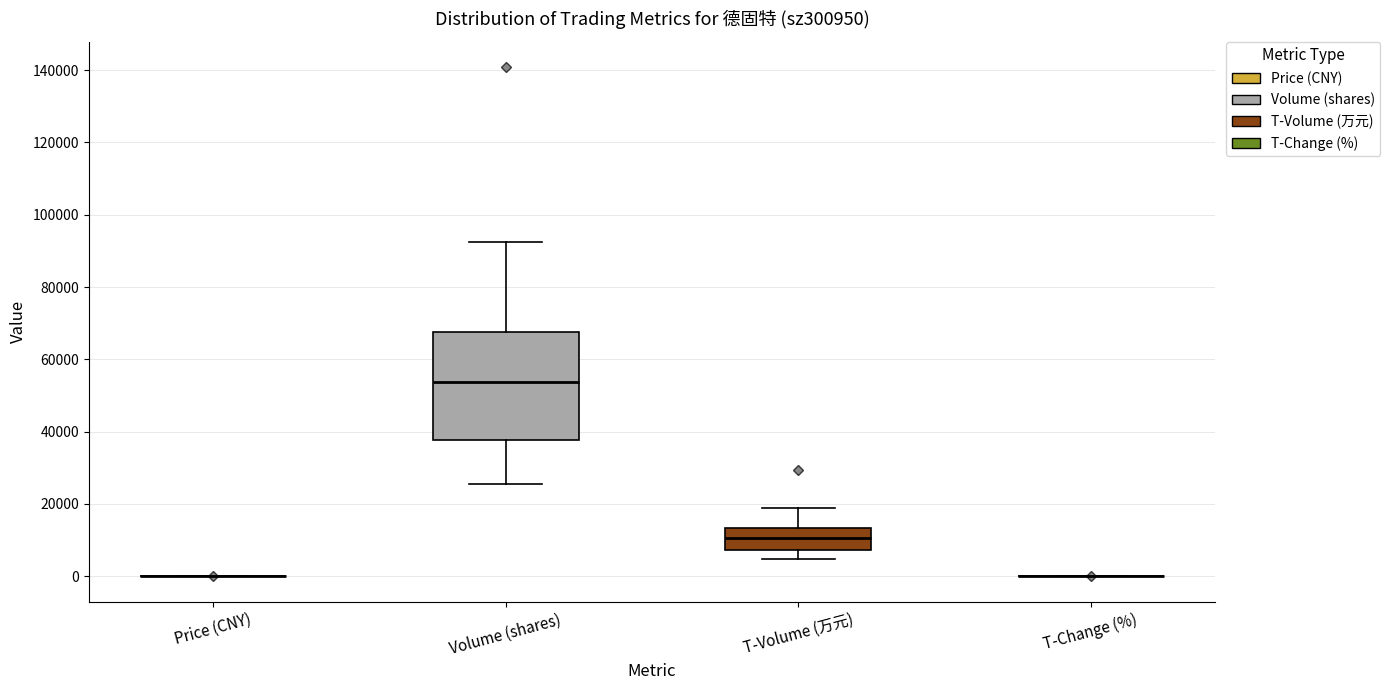

Reading left to right, transcribe this box plot: for each box, give where its median line is, the range the box spans, and where its two whiskers end, as read against the y-axis. The values are not printed on the chart, so give them approximately, as read against the axis.

Price (CNY): box collapsed to a line at 0, whiskers 0 to 0
Volume (shares): median 54000, box 38000 to 68000, whiskers 26000 to 92000
T-Volume (万元): median 10000, box 8000 to 14000, whiskers 4000 to 18000
T-Change (%): box collapsed to a line at 0, whiskers 0 to 0